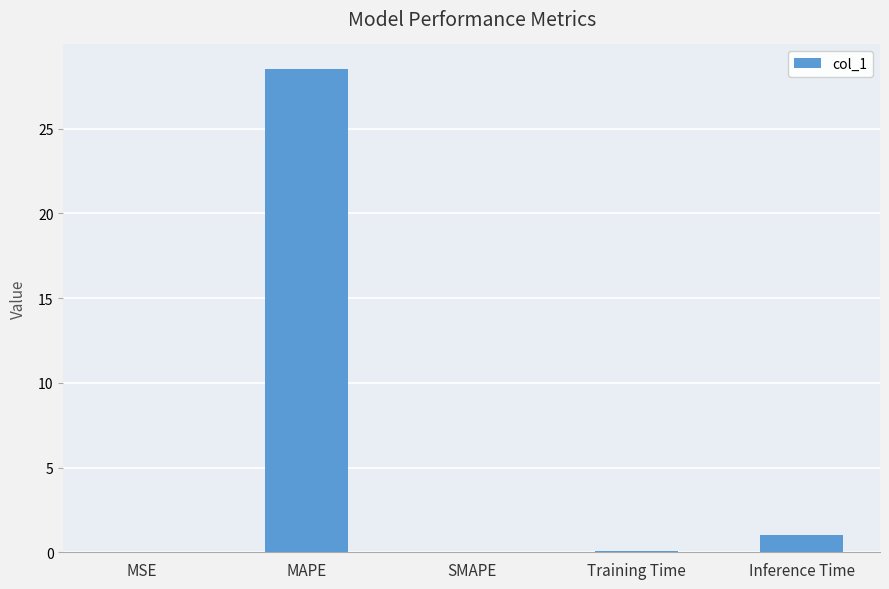

Which label corresponds to the largest value in the chart?

MAPE